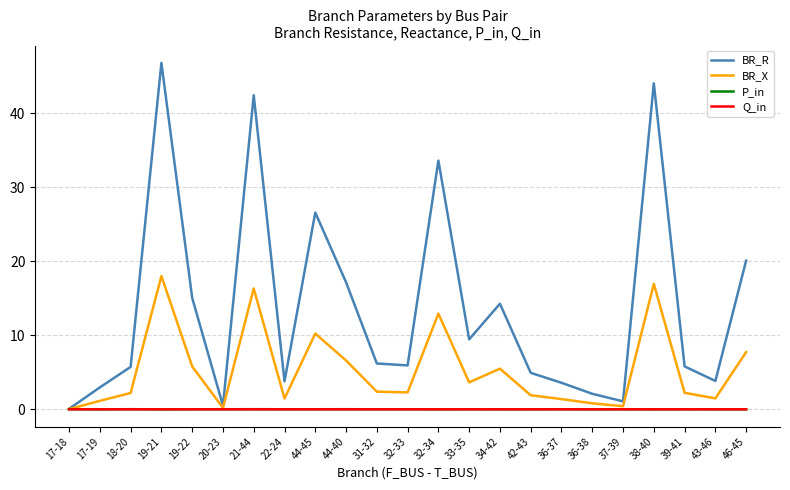

True or false: BR_R has a value of 44.1 at 38-40.

True